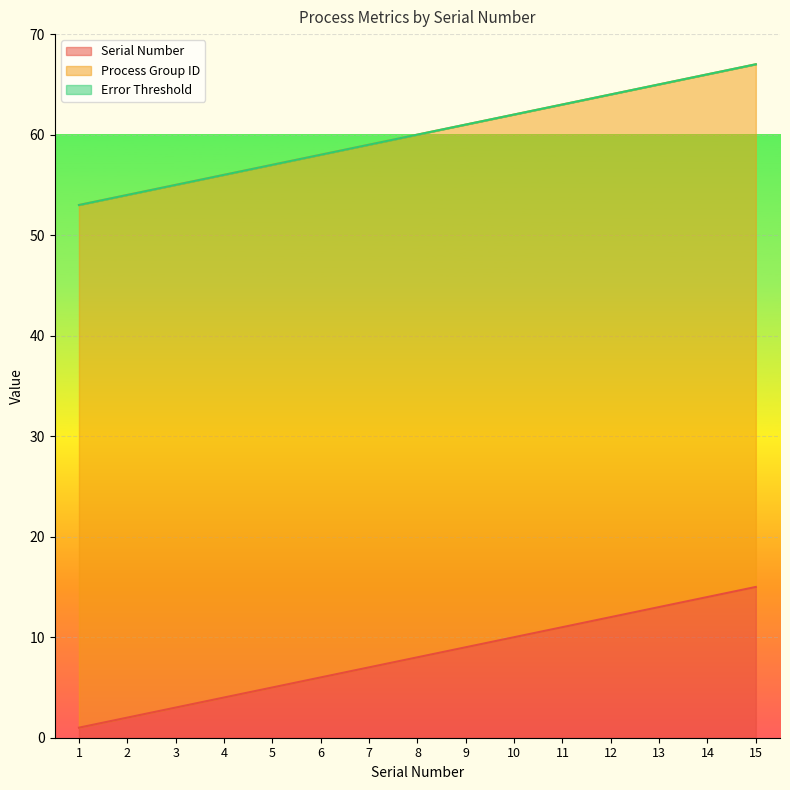

Which series changed the most between 8 and 11?

Serial Number